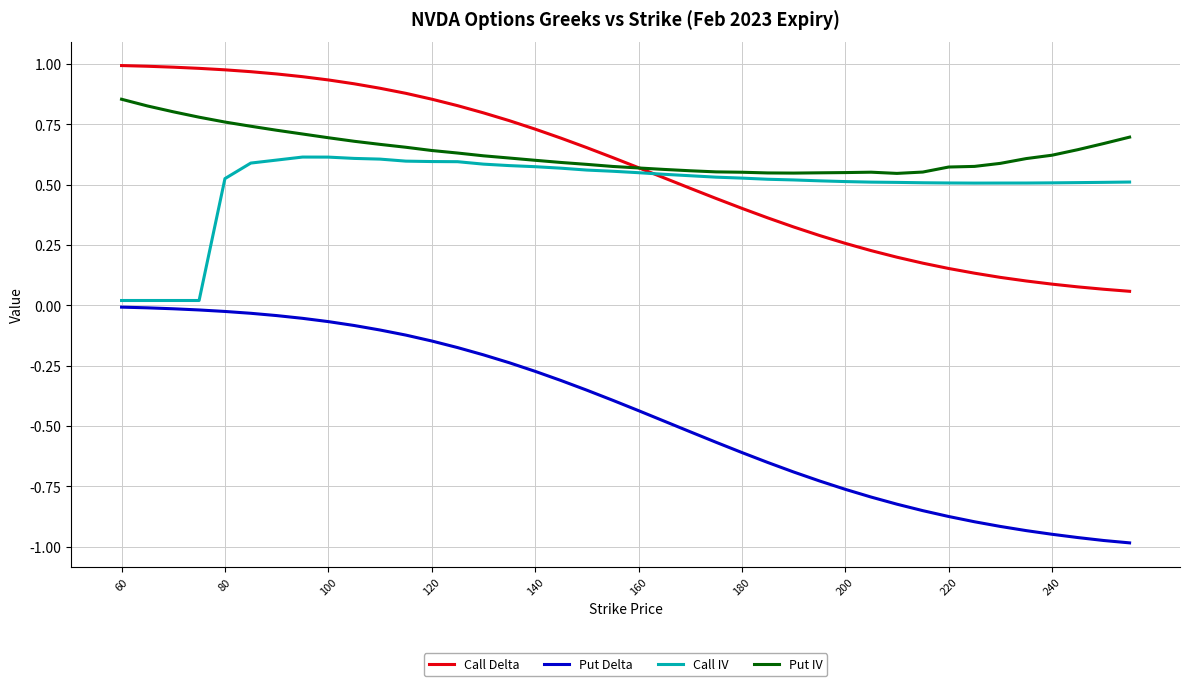

True or false: Call IV and Put Delta intersect in this chart.

False